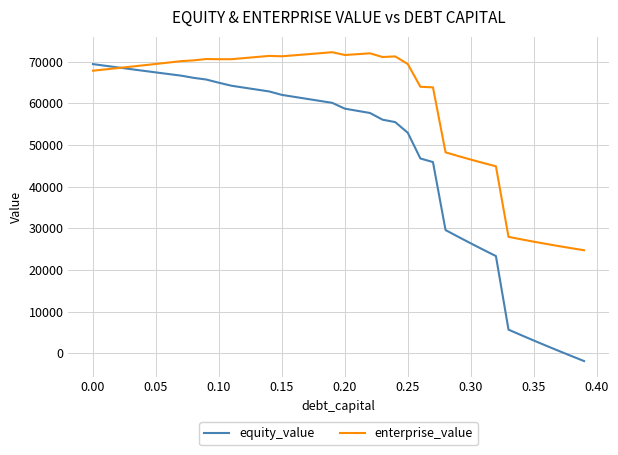

What is the minimum value for equity_value?

-1881.5